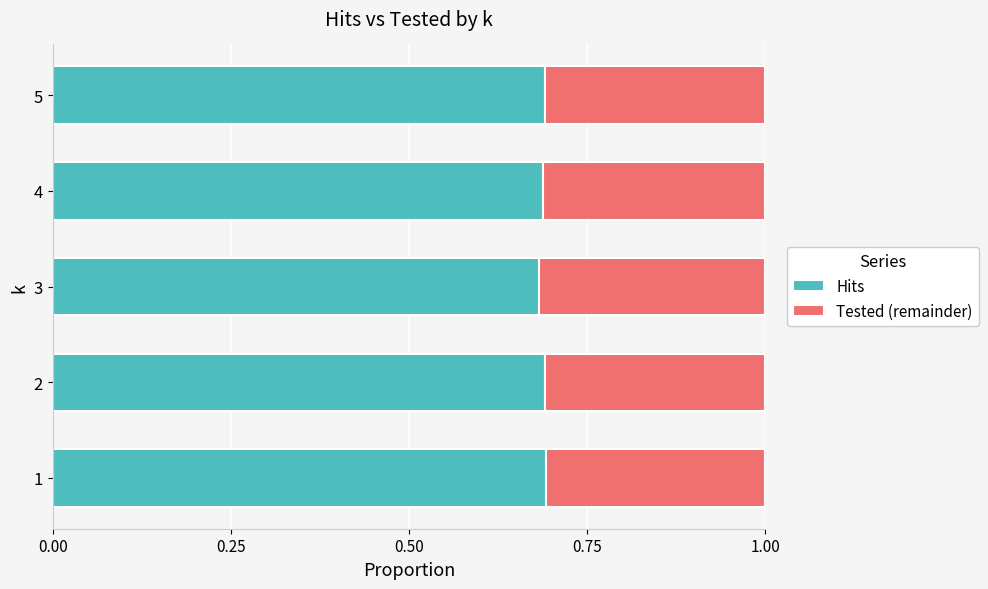

The Hits series shows 0.7 at 4. True or false?

True